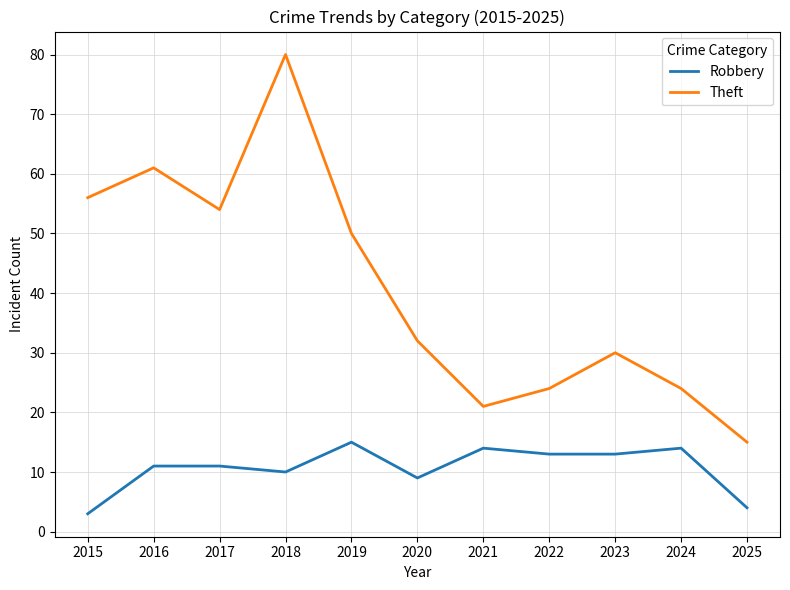

What is the difference between the maximum and second lowest values in the Robbery series?

11